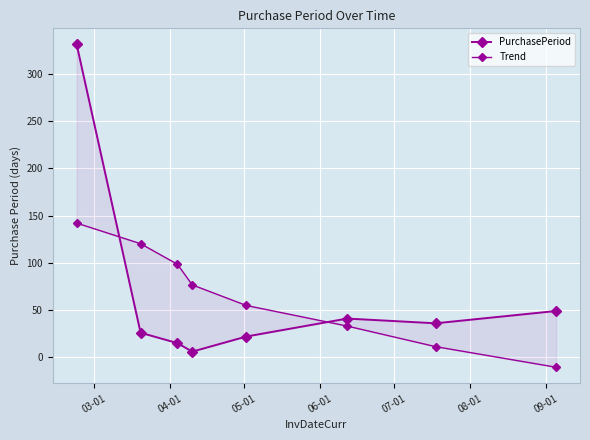

What is the average value of the PurchasePeriod series?

65.8